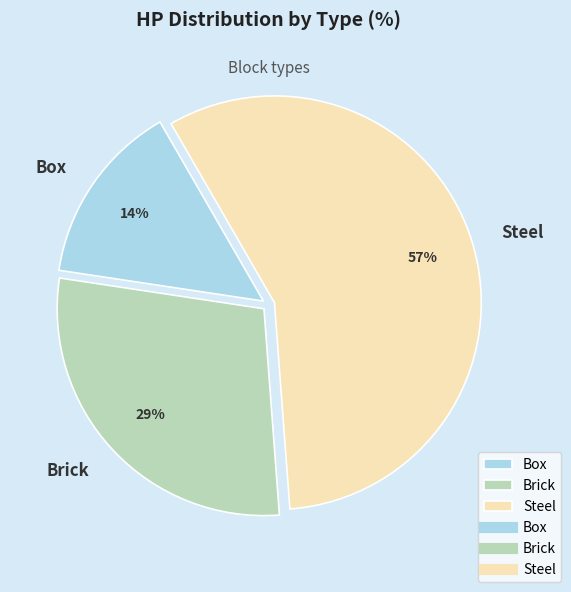

Is it true that Box is 14% of the pie?

True